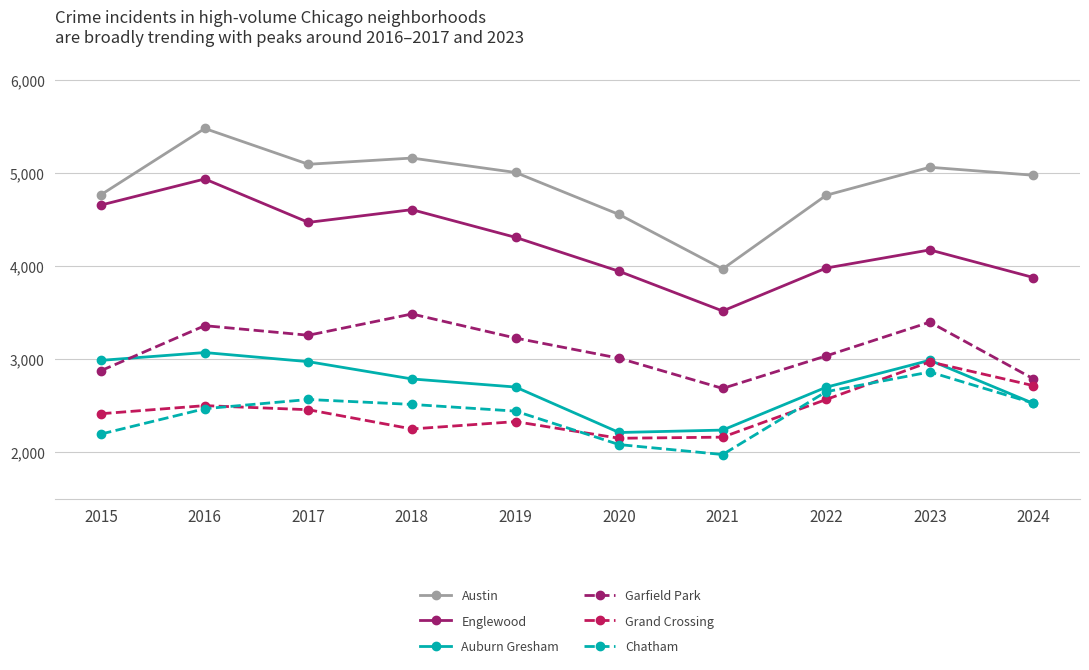

What is the difference between the highest and lowest values at 2023?

2202